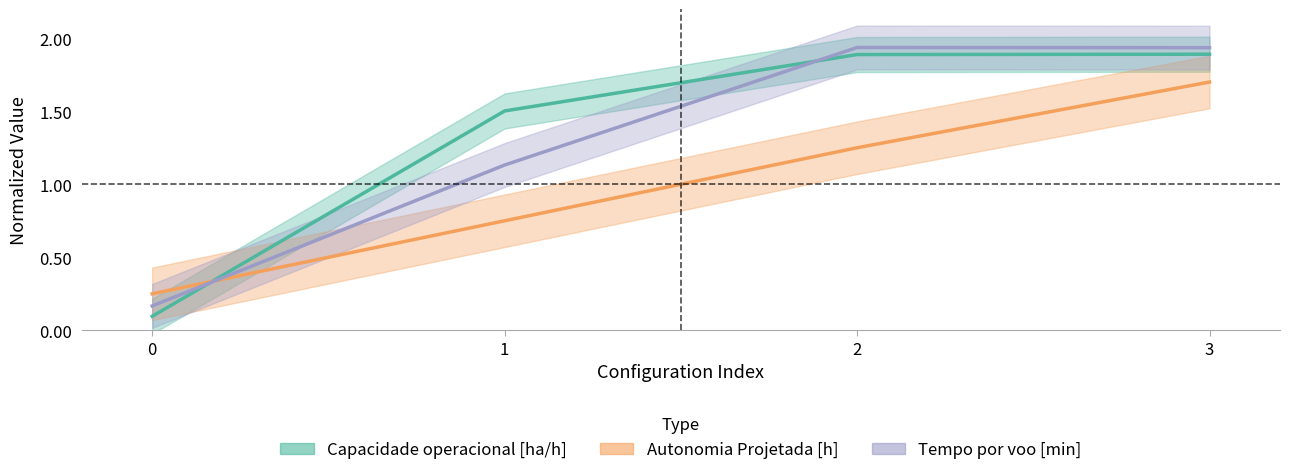

Which has a higher value, 0 or 3?

3